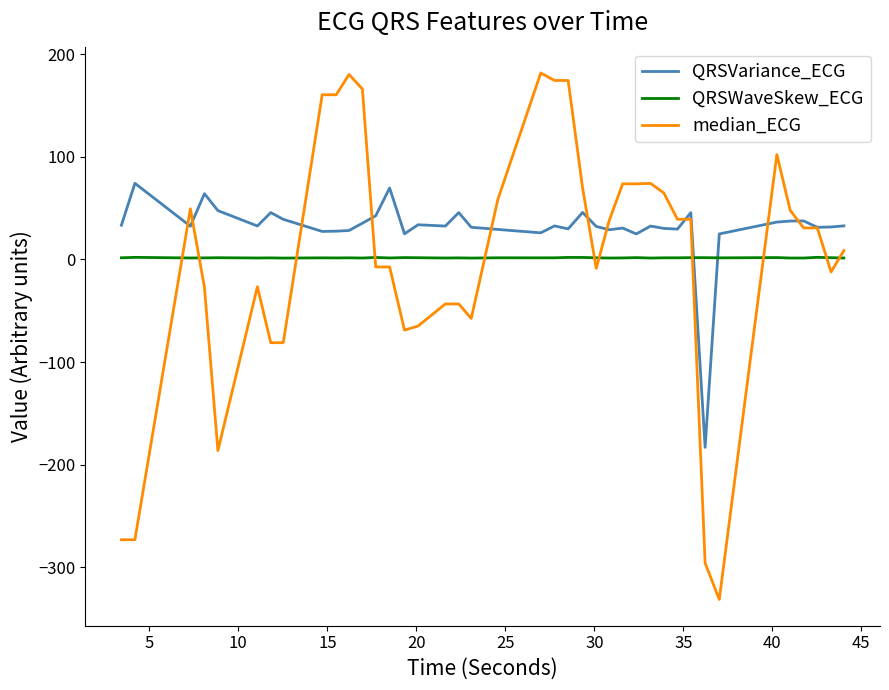

What is the greatest value displayed?

181.7